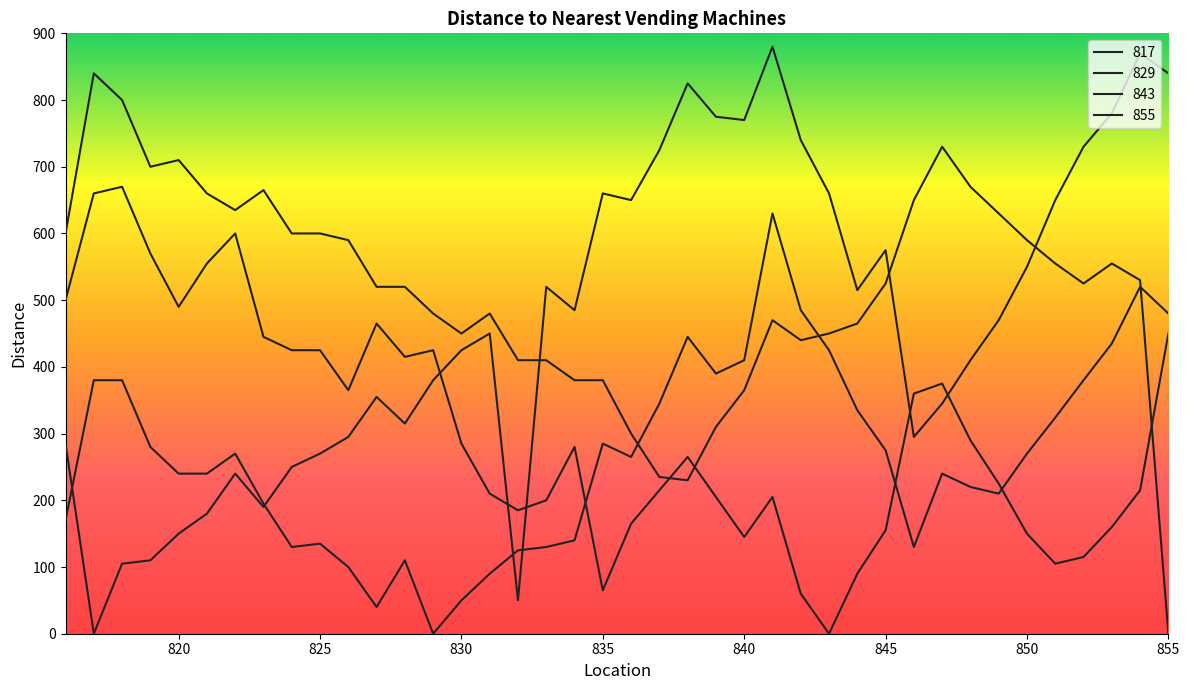

Where do 829 and 817 first cross each other?

816 and 817